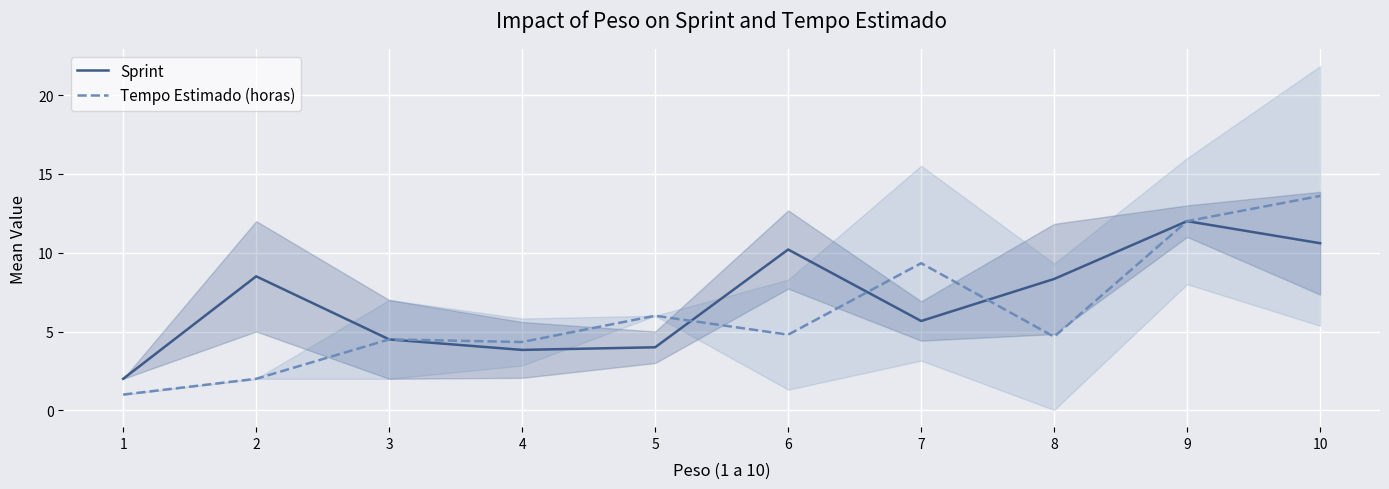

What value does the Tempo Estimado (horas) series have at 3?

4.5